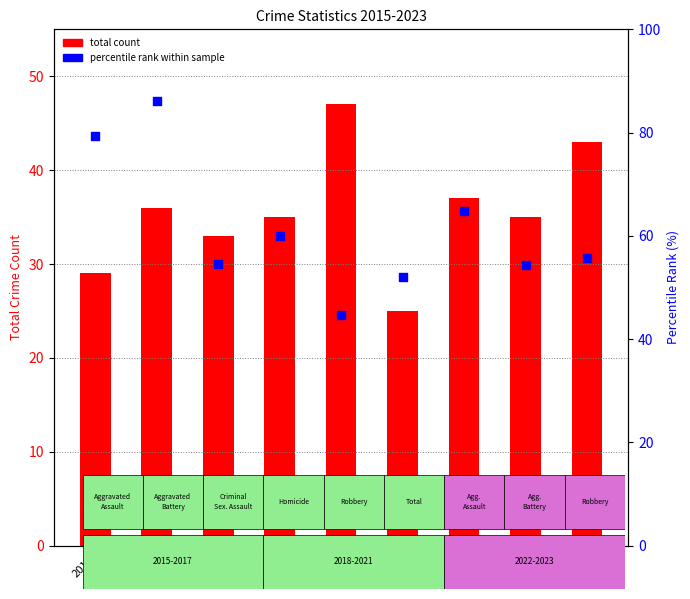

Which series has the largest total across all categories?

percentile rank within sample